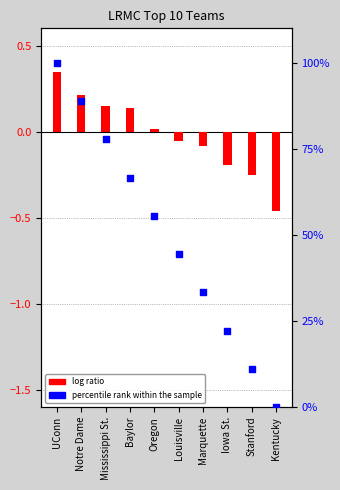

What is the total value across all series at Iowa St.?

22.0